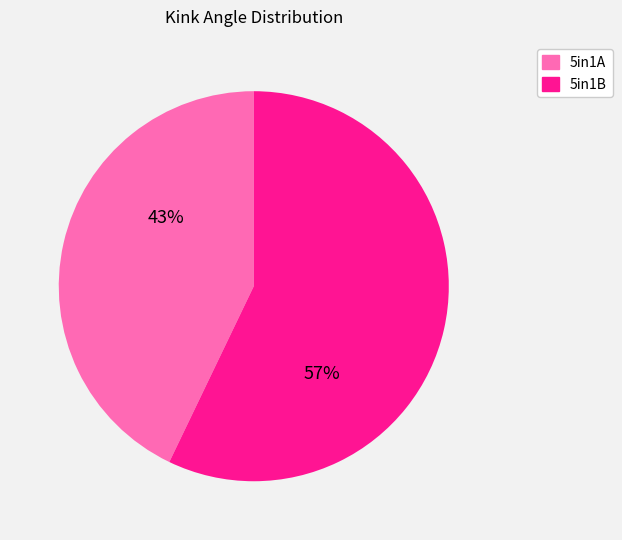

Rank the categories by value from highest to lowest.

5in1B, 5in1A